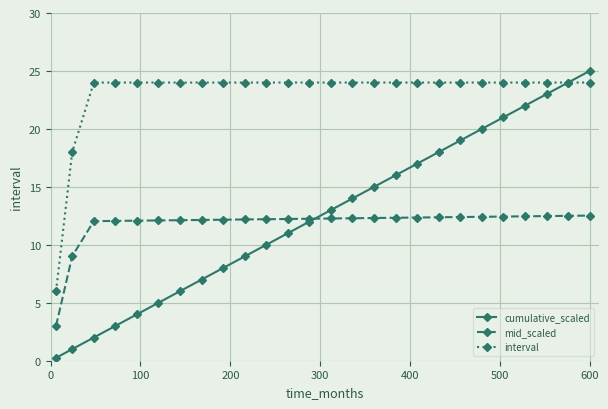

Which series has the largest range (max minus min)?

cumulative_scaled